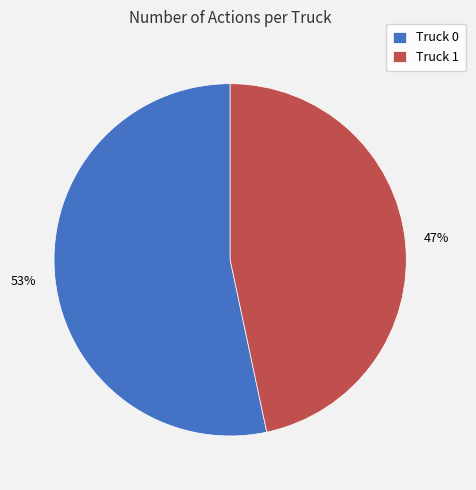

Is the sum of Truck 1 and Truck 0 greater than half?

Yes